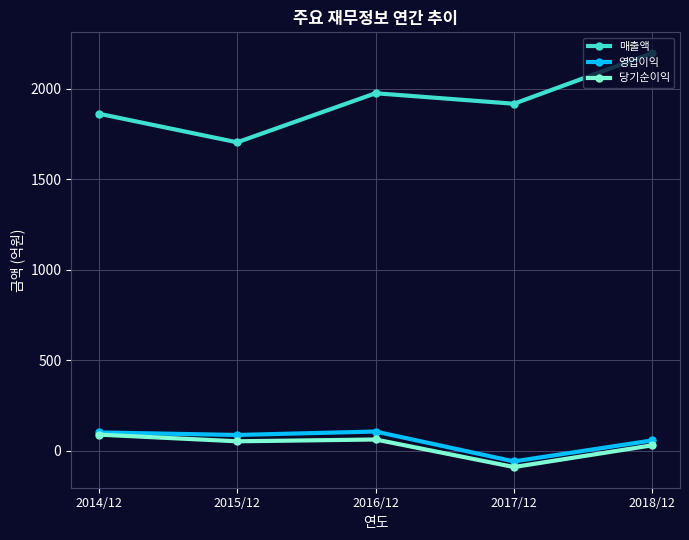

True or false: 영업이익 and 매출액 intersect in this chart.

False